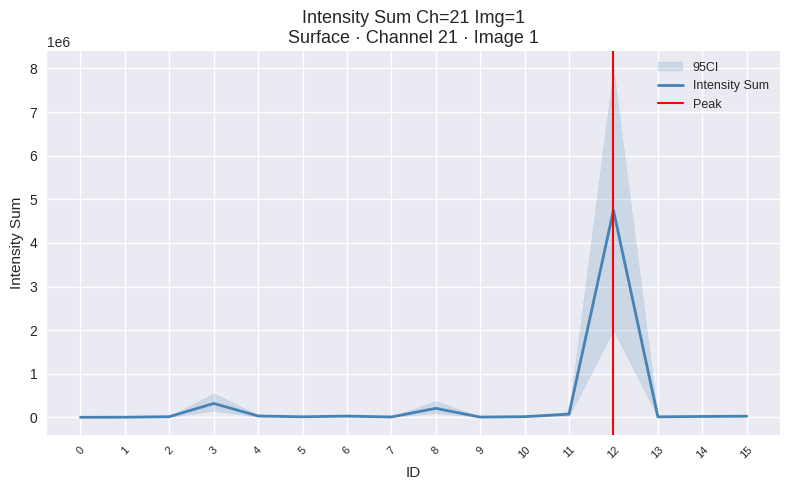

Reading right to left, transcribe all the data shown in this chart.

28468	21894	13624	4747980	75391	17556	8232	208072	10684	30636	14828	33748	320169	17207	4977	2998